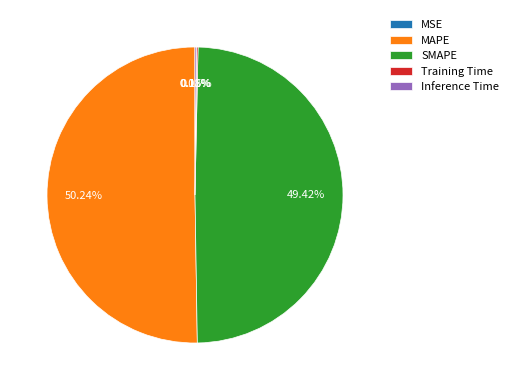

To the nearest percent, what is the average slice percentage?

20%